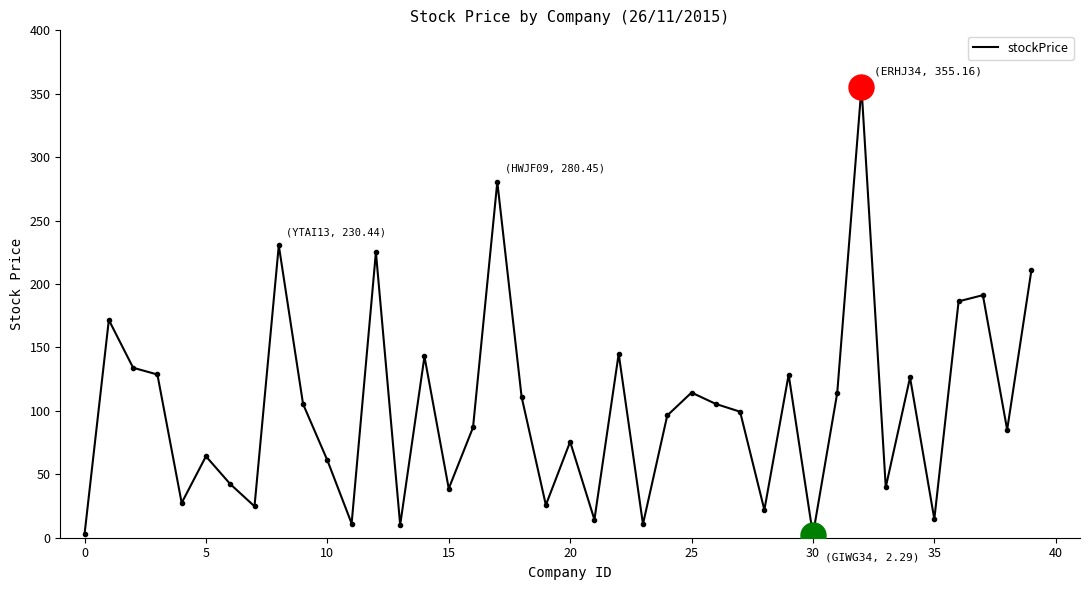

What is the maximum value shown in the chart?

355.2